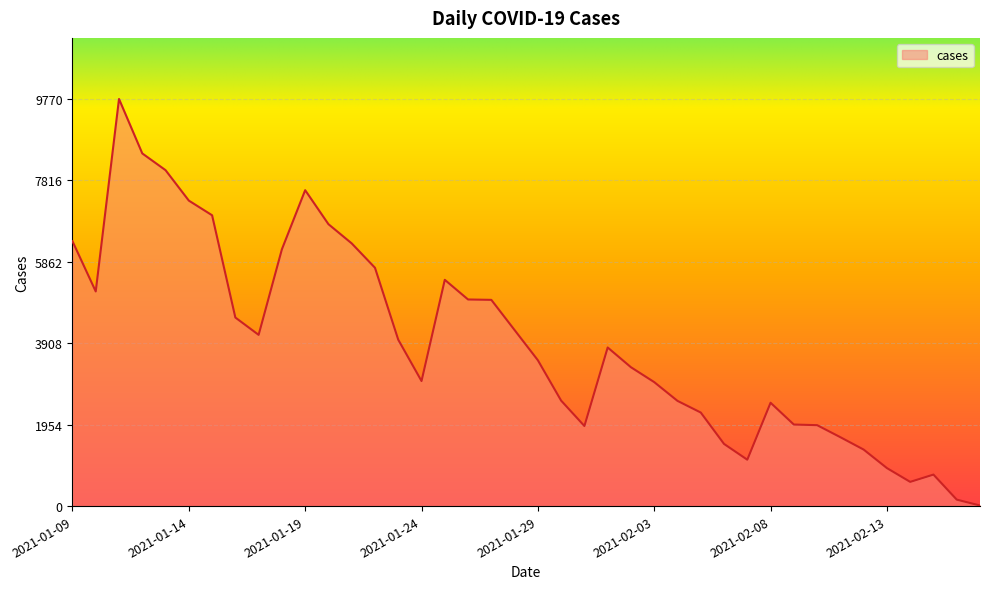

What is the difference between the maximum and minimum values?

9756